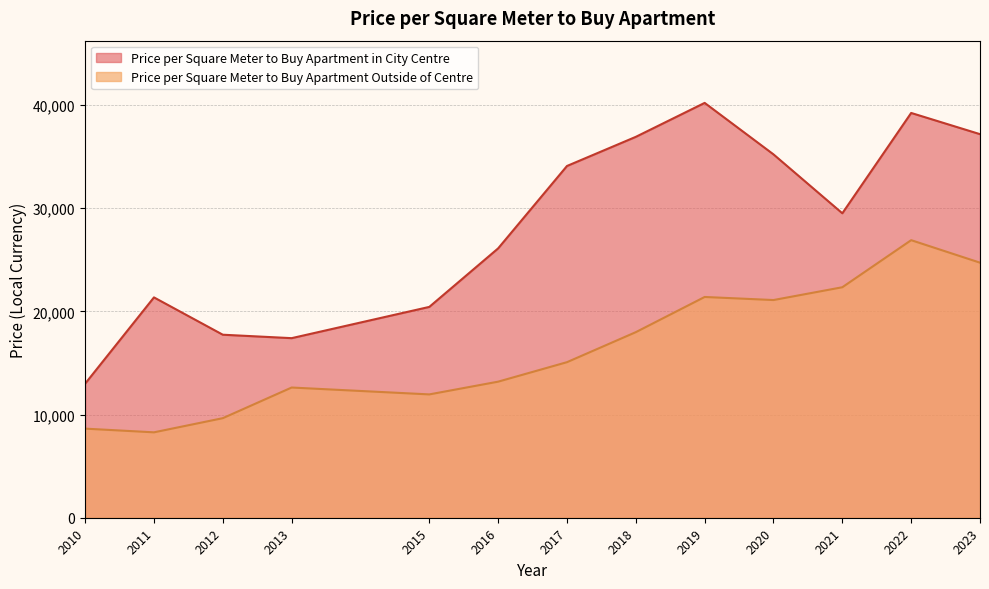

What is the minimum value shown in the chart?

8275.0